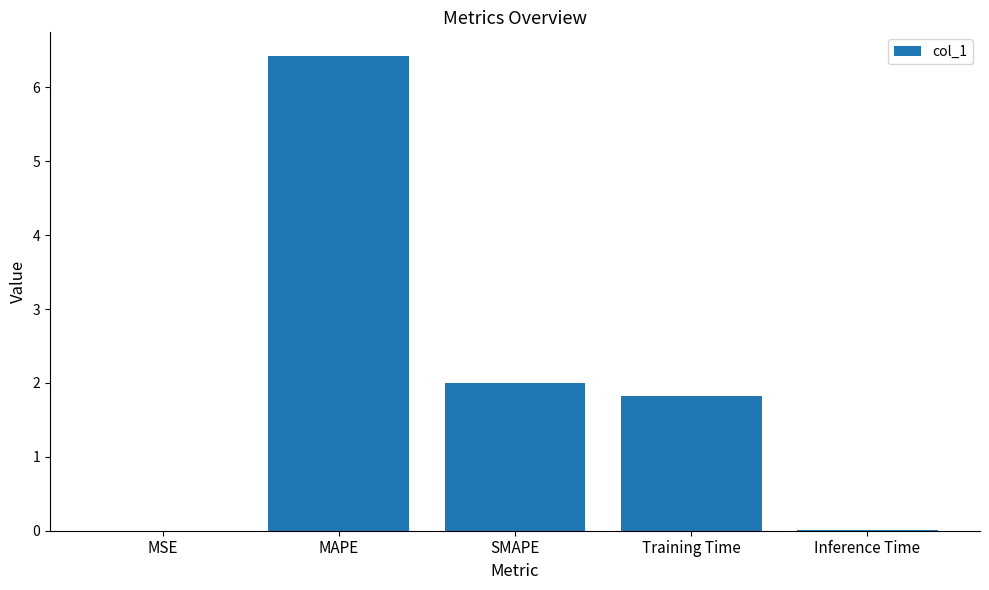

Count the number of data series in this chart.

1